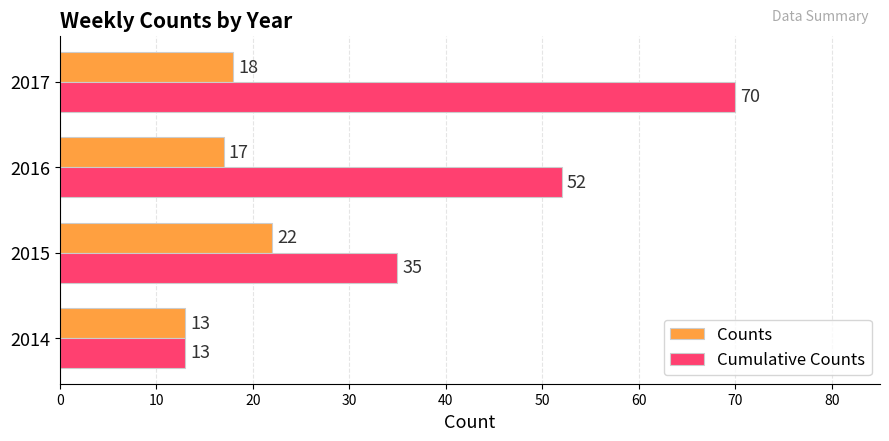

Rank the series by their average value, from highest to lowest.

Cumulative Counts, Counts